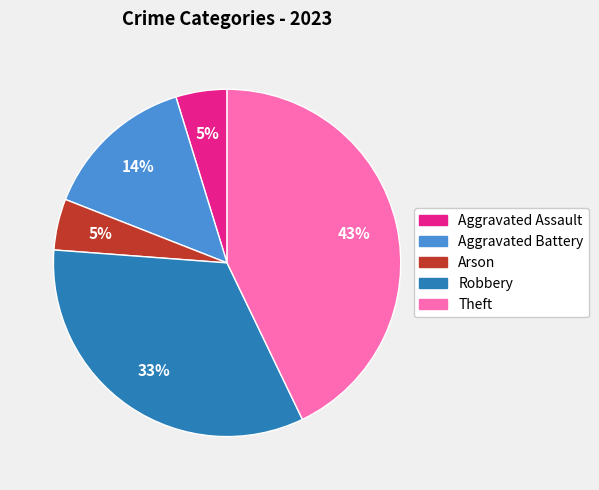

Is Aggravated Assault the majority of the pie?

No